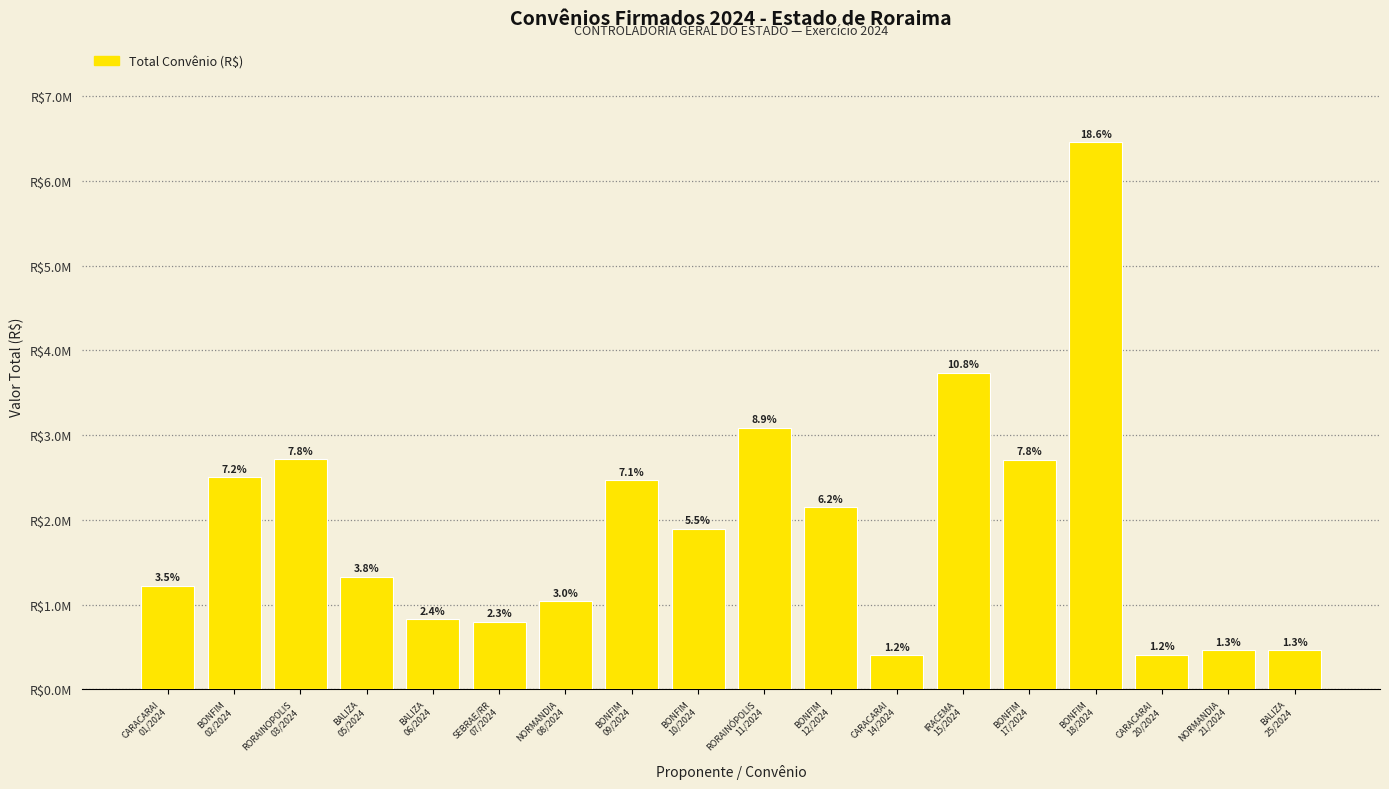

Count the number of categories in the chart.

18